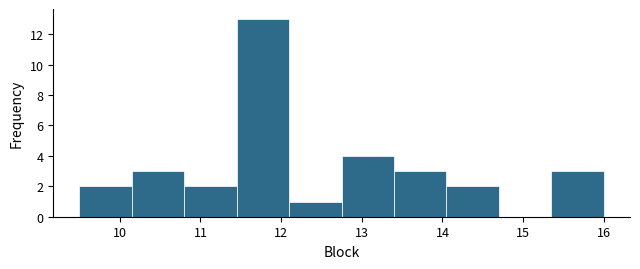

Reading left to right, list every bar in this chart as the range it spans on the x-axis followed by its height. Neither the bar edges nor the heights are printed on the chart, so give them approximately, as read against the axes.

9.50 to 10.15: 2
10.15 to 10.80: 3
10.80 to 11.45: 2
11.45 to 12.10: 13
12.10 to 12.75: 1
12.75 to 13.40: 4
13.40 to 14.05: 3
14.05 to 14.70: 2
14.70 to 15.35: 0
15.35 to 16.00: 3